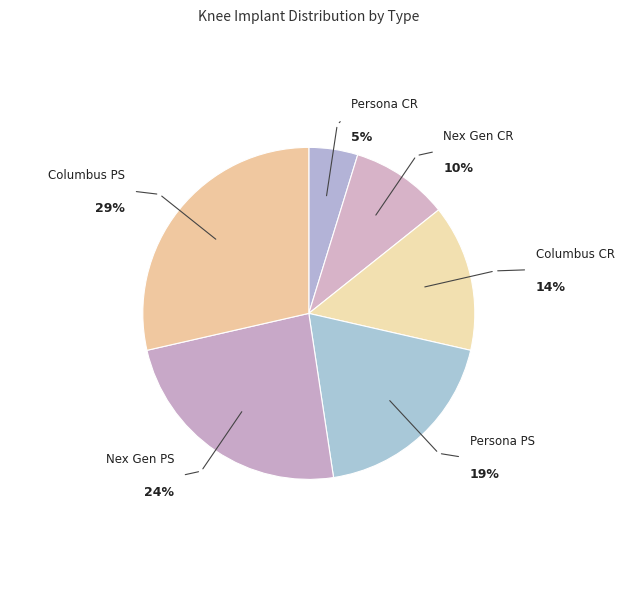

Combined, do Nex Gen CR and Columbus PS account for over 50%?

No